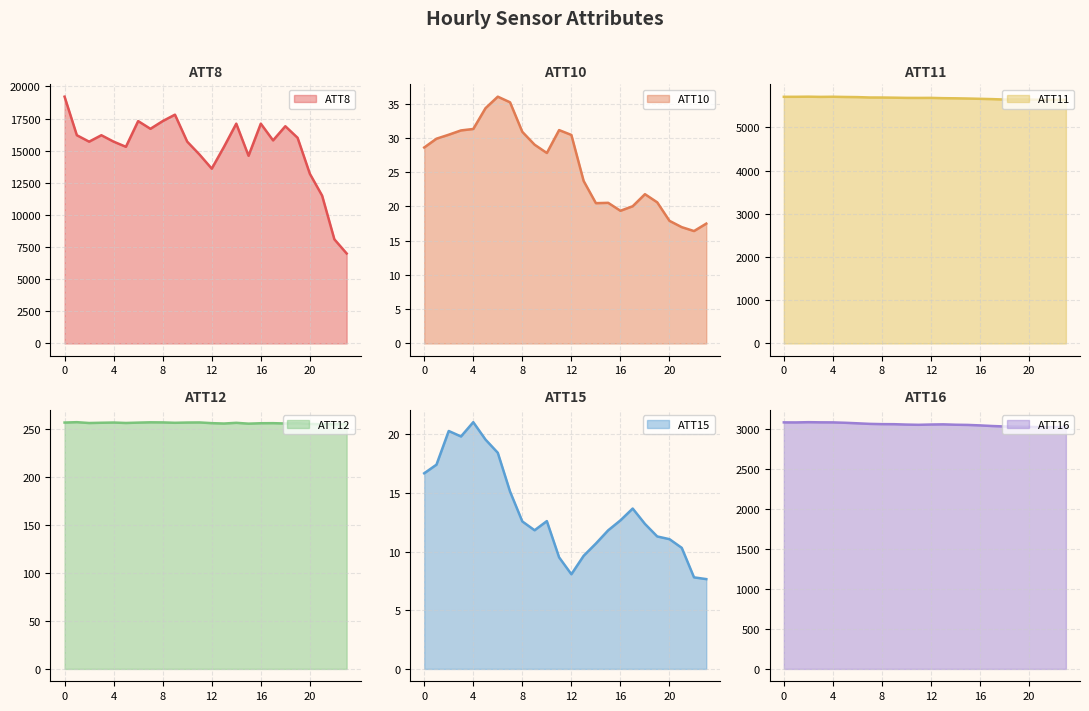

At 18, list the series in order from largest to smallest.

ATT8, ATT11, ATT16, ATT12, ATT10, ATT15